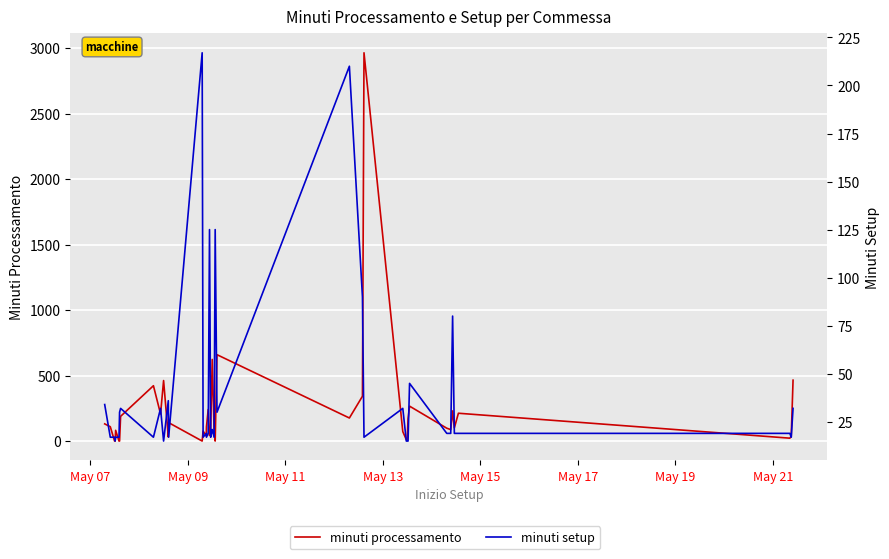

What are all the series names shown in the legend?

minuti processamento, minuti setup